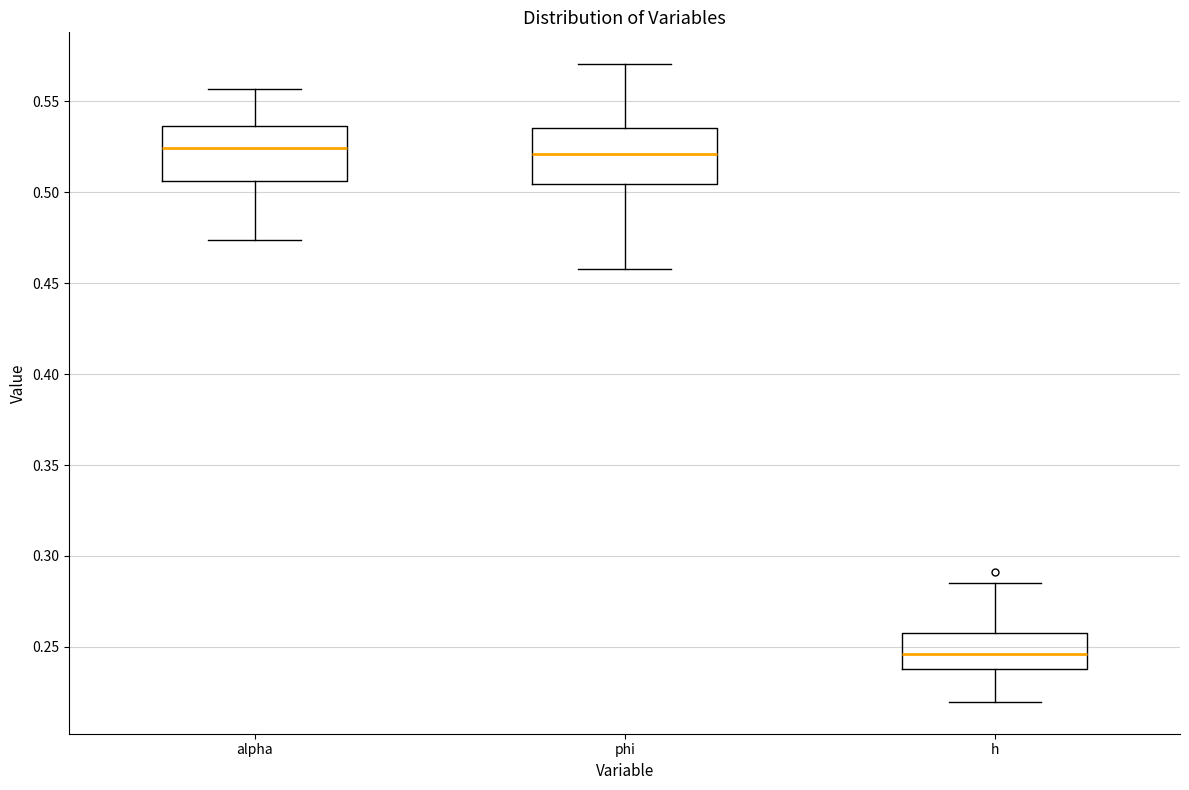

Reading left to right, transcribe this box plot: for each box, give where its median line is, the range the box spans, and where its two whiskers end, as read against the y-axis. The values are not printed on the chart, so give them approximately, as read against the axis.

alpha: median 0.525, box 0.505 to 0.535, whiskers 0.475 to 0.555
phi: median 0.520, box 0.505 to 0.535, whiskers 0.460 to 0.570
h: median 0.245, box 0.240 to 0.260, whiskers 0.220 to 0.285